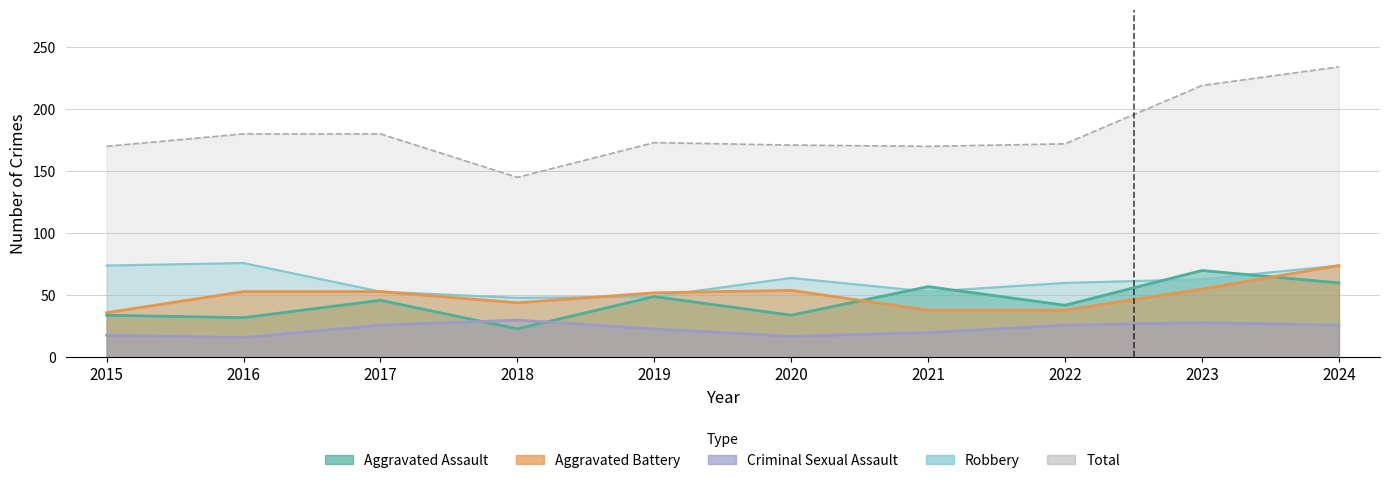

How many lines are shown in the chart?

5